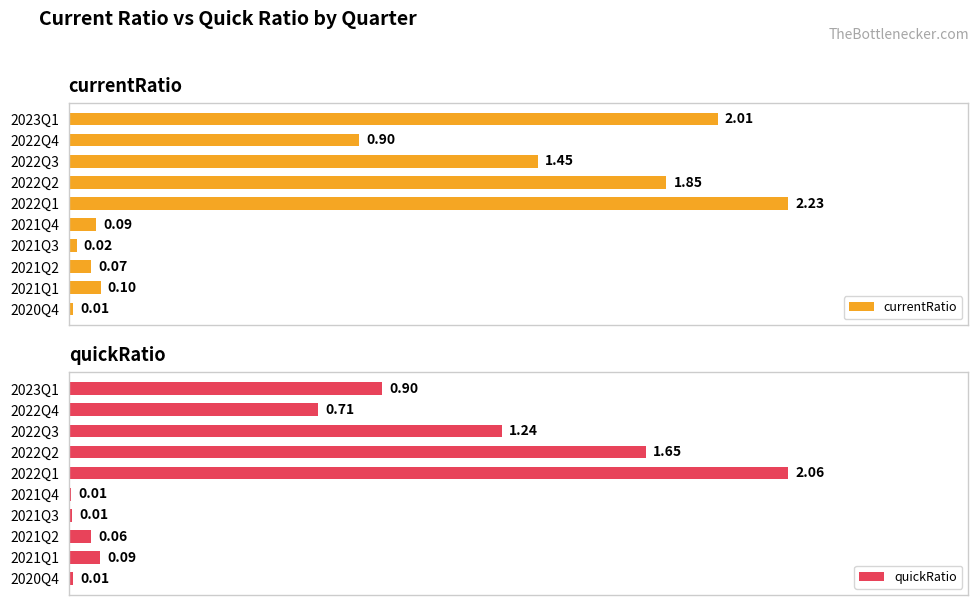

Reading left to right, transcribe all the data shown in this chart.

currentRatio: 2.0	0.9	1.5	1.8	2.2	0.1	0.0	0.1	0.1	0.0
quickRatio: 0.9	0.7	1.2	1.7	2.1	0.0	0.0	0.1	0.1	0.0